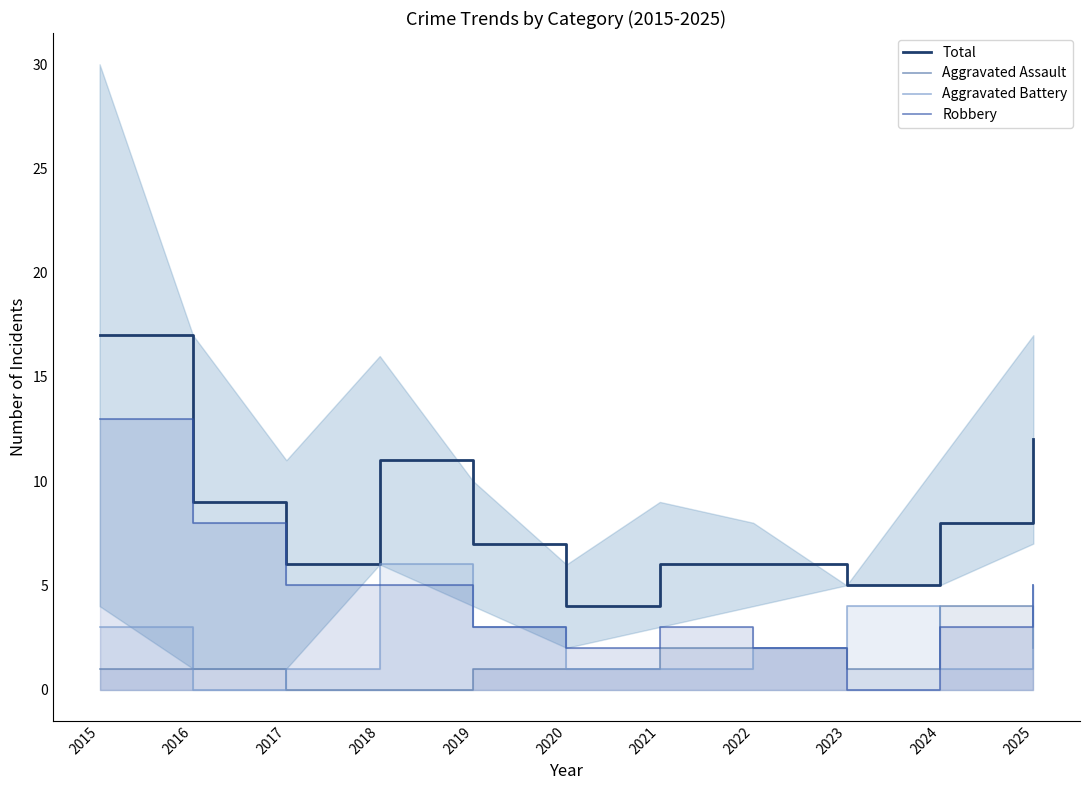

What is the average value of the Aggravated Assault series?

1